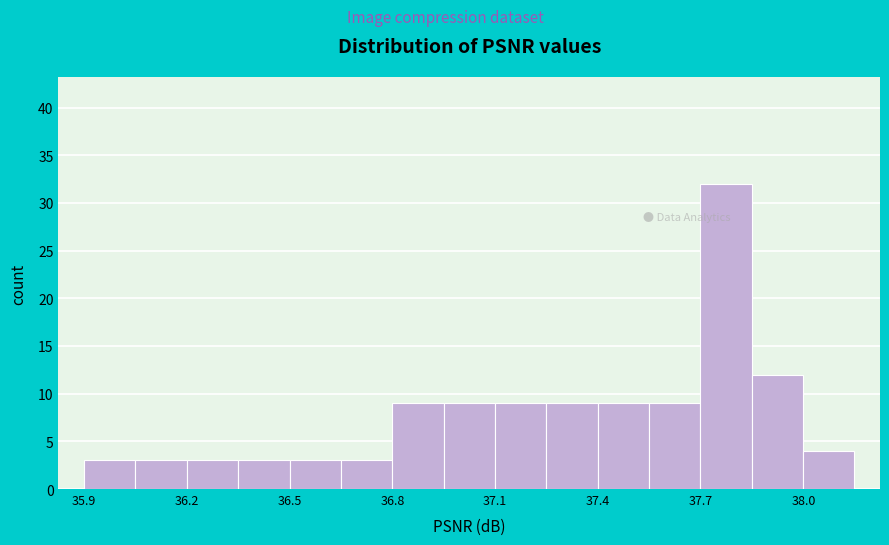

Read against the x-axis, roughly where is the centre of the tallest bar?

37.75